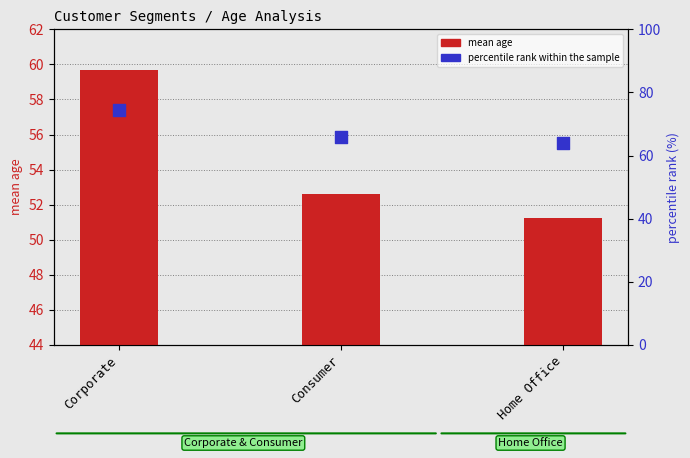

What are all the series names shown in the legend?

mean age, percentile rank within the sample